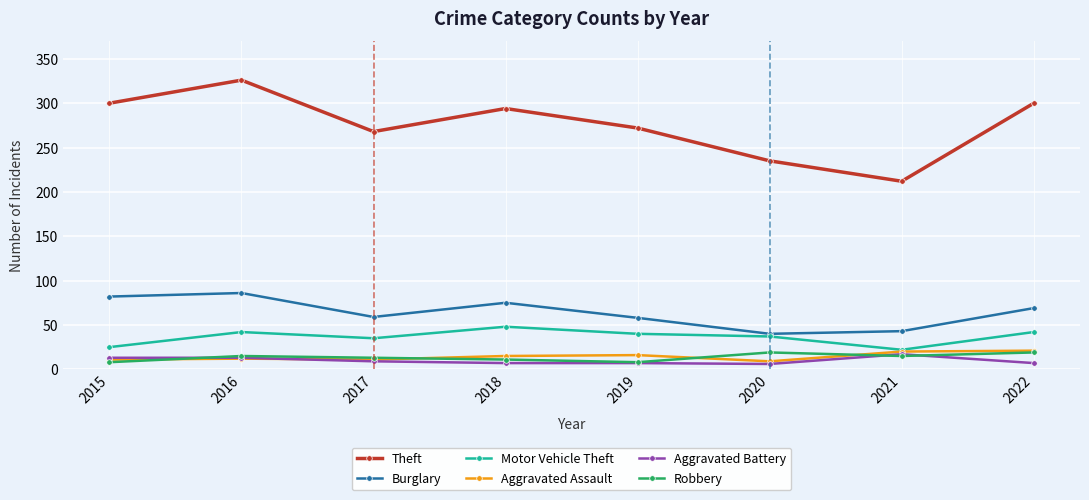

How many interior local peaks does the Theft series have?

2